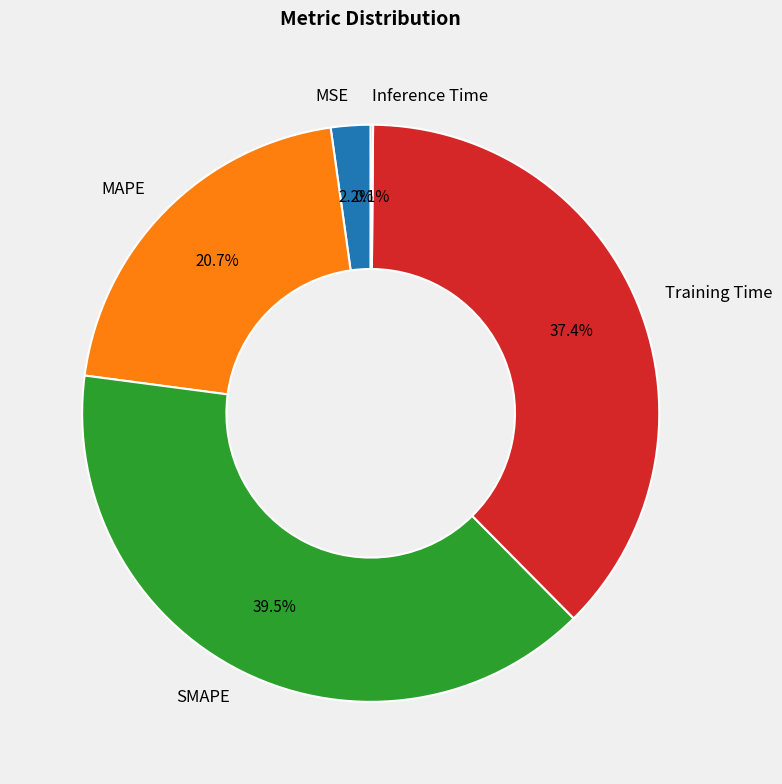

What percentage is NOT represented by MAPE?

79.3%